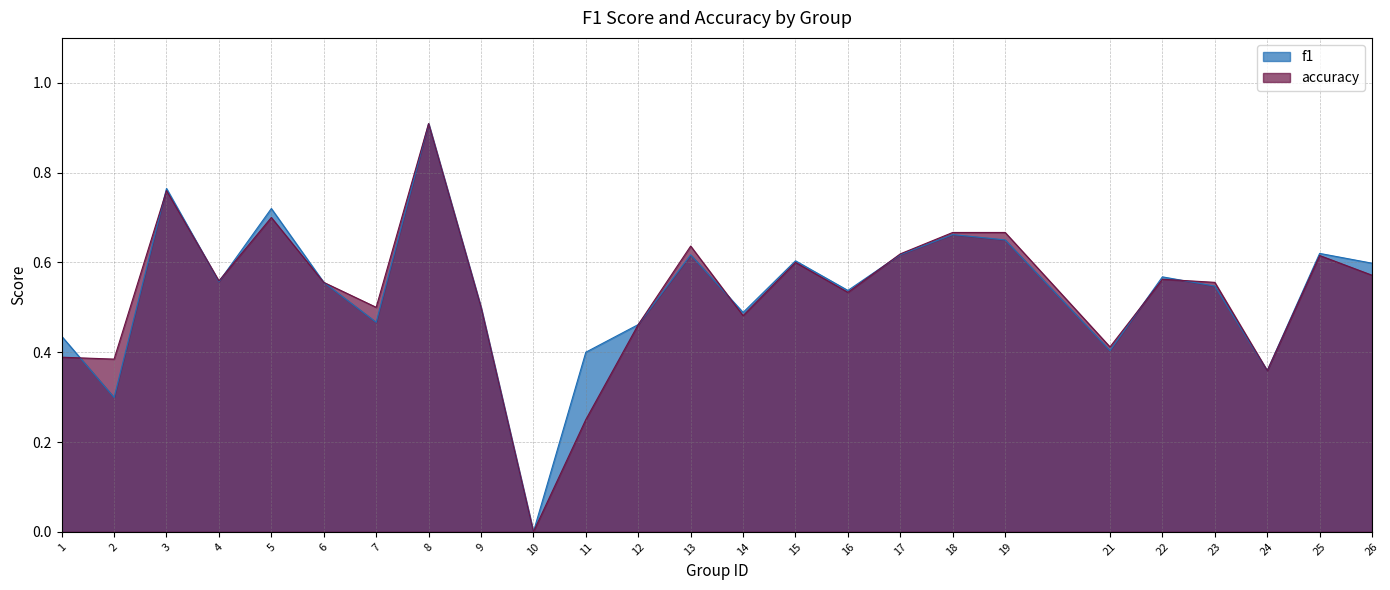

Reading right to left, transcribe all the data shown in this chart.

f1: 26=0.6	25=0.6	24=0.4	23=0.5	22=0.6	21=0.4	19=0.7	18=0.7	17=0.6	16=0.5	15=0.6	14=0.5	13=0.6	12=0.5	11=0.4	10=0.0	9=0.5	8=0.9	7=0.5	6=0.6	5=0.7	4=0.6	3=0.8	2=0.3	1=0.4
accuracy: 26=0.6	25=0.6	24=0.4	23=0.6	22=0.6	21=0.4	19=0.7	18=0.7	17=0.6	16=0.5	15=0.6	14=0.5	13=0.6	12=0.5	11=0.2	10=0.0	9=0.5	8=0.9	7=0.5	6=0.6	5=0.7	4=0.6	3=0.8	2=0.4	1=0.4